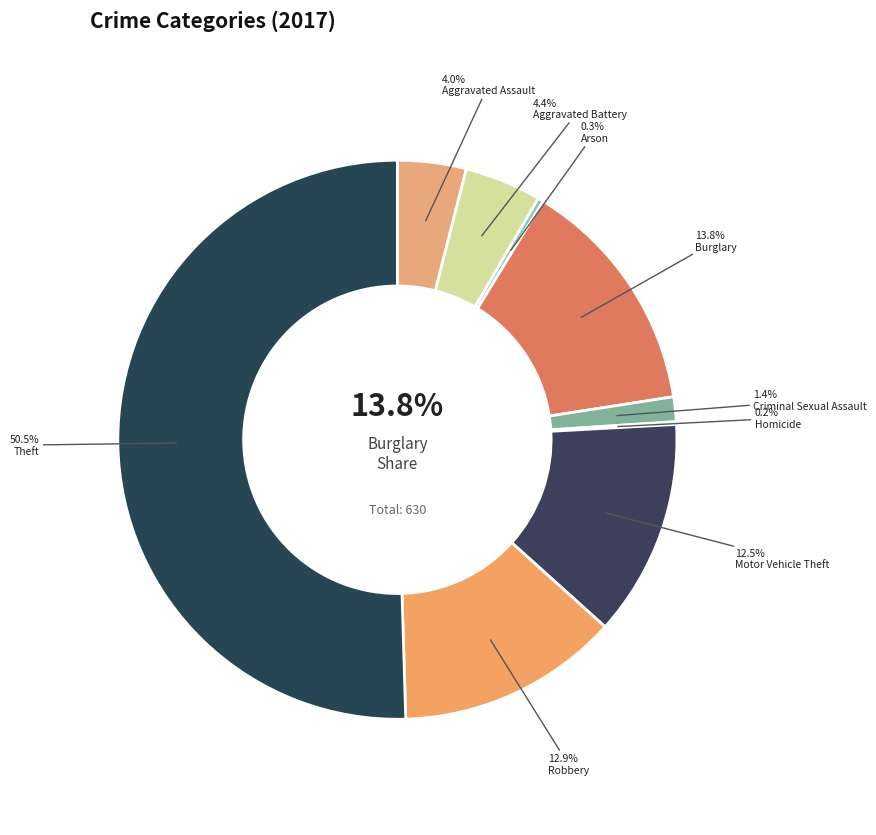

Is it true that Arson is 0% of the pie?

True